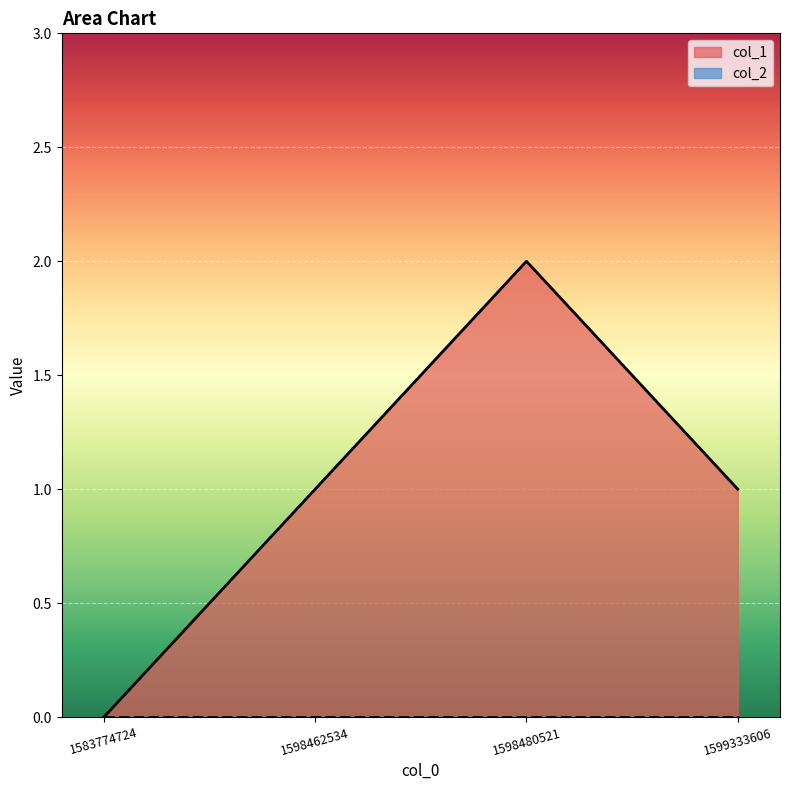

Reading left to right, what are all the values shown in this chart?

0	1	2	1